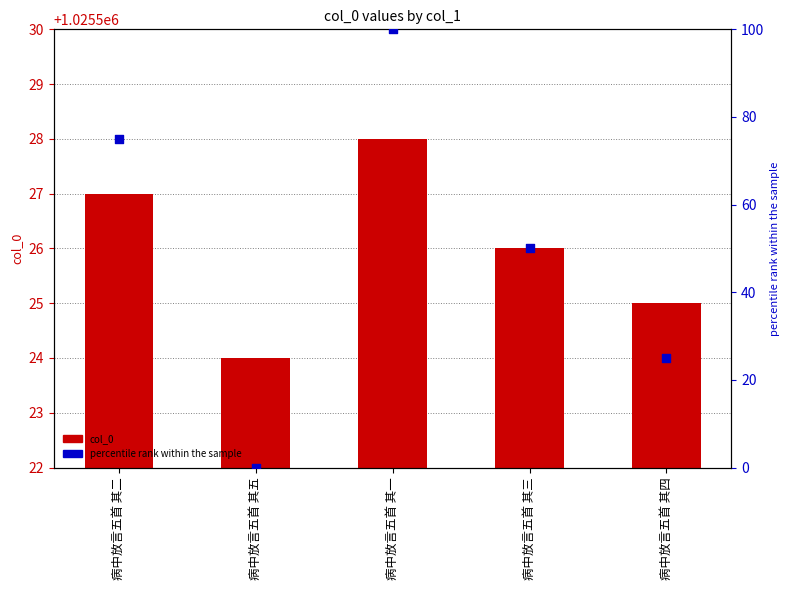

Which series reaches the maximum Y coordinate?

col_0